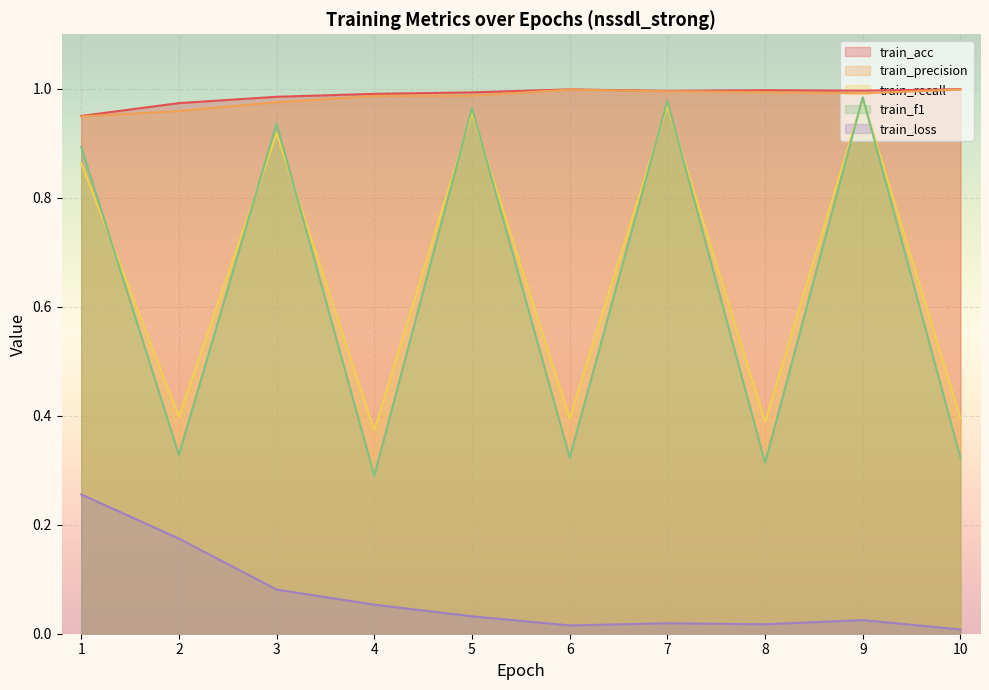

What are all the series names shown in the legend?

train_acc, train_precision, train_recall, train_f1, train_loss